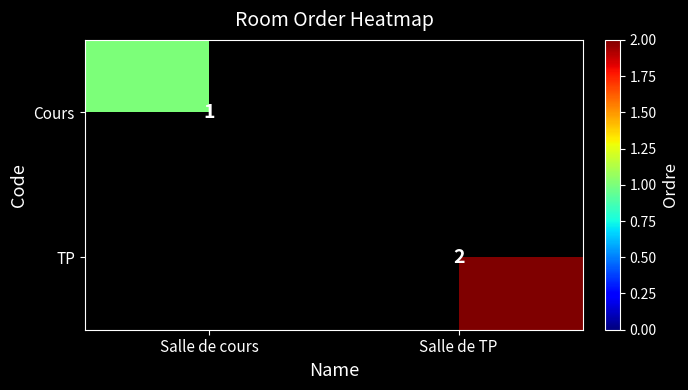

The TP series shows 3 at Salle de TP. True or false?

False